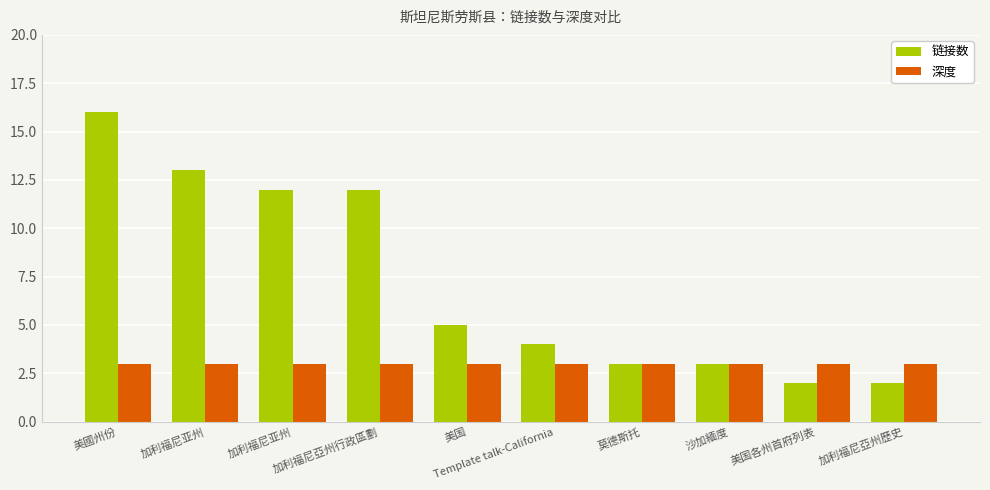

What are all the series names shown in the legend?

链接数, 深度